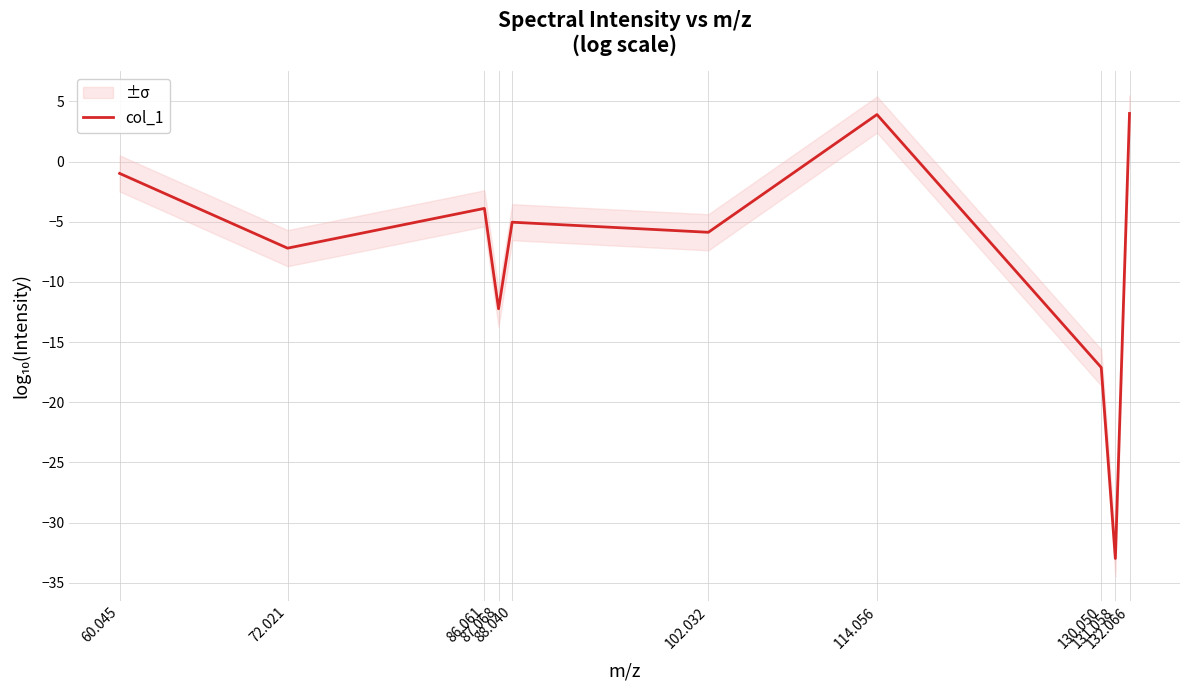

At which category does the chart reach its minimum across all series?

131.058